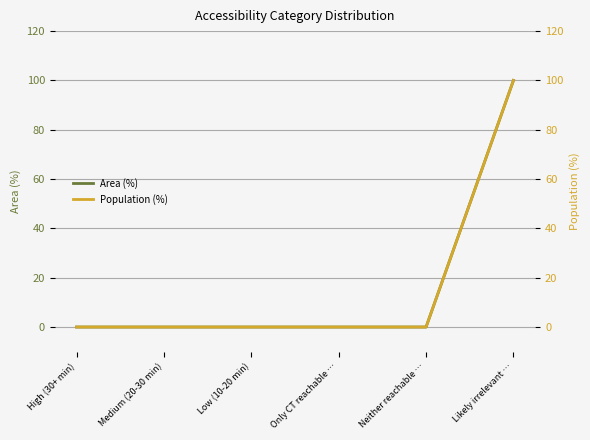

How many data points in Area (%) are above 0?

1